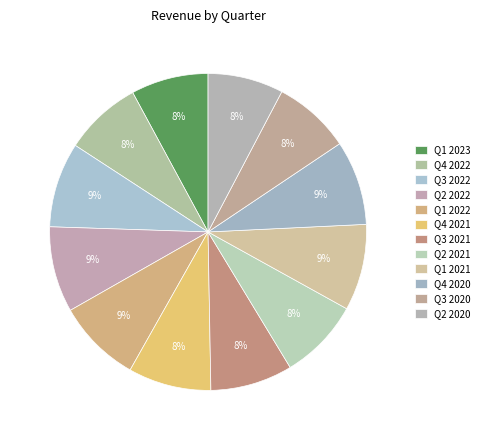

True or false: Q2 2020 accounts for 8% of the total.

True